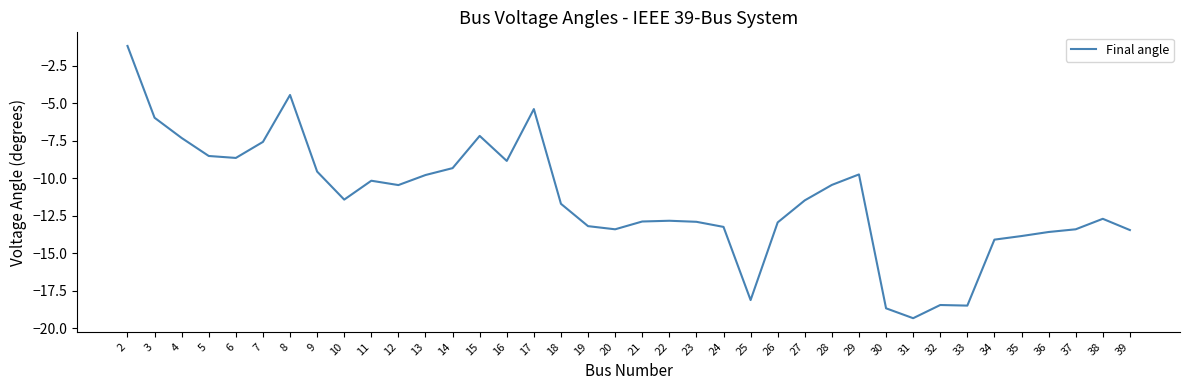

Between 32 and 31, which is larger?

32